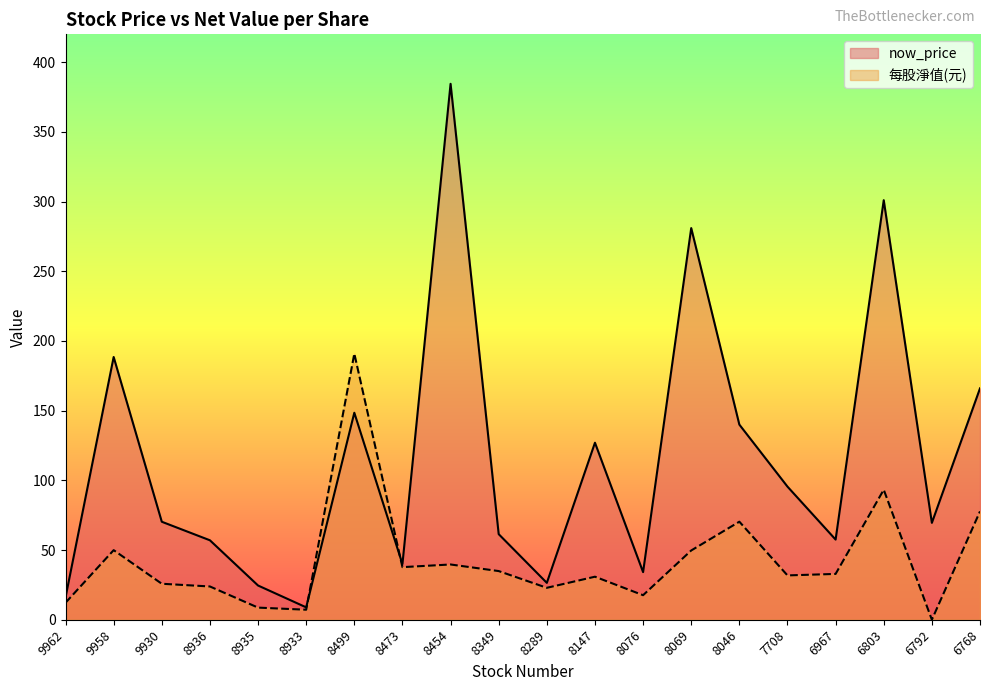

At which category does 每股淨值(元) reach its first local peak?

9958